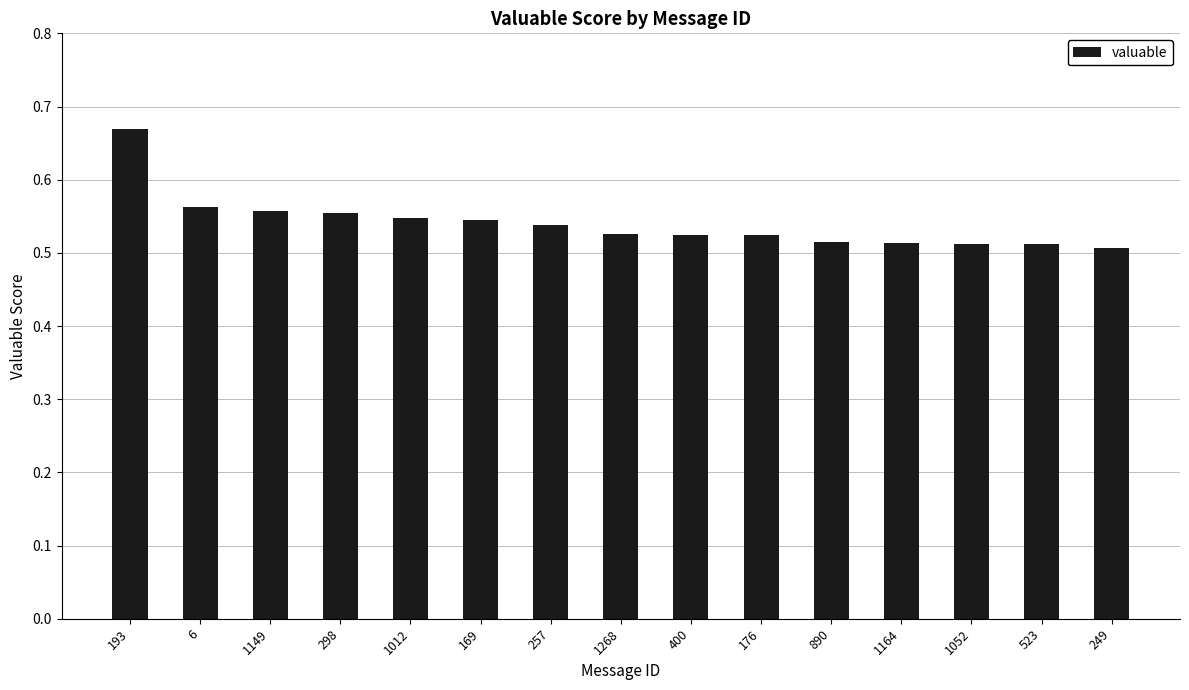

What is the sum of all values?

8.1